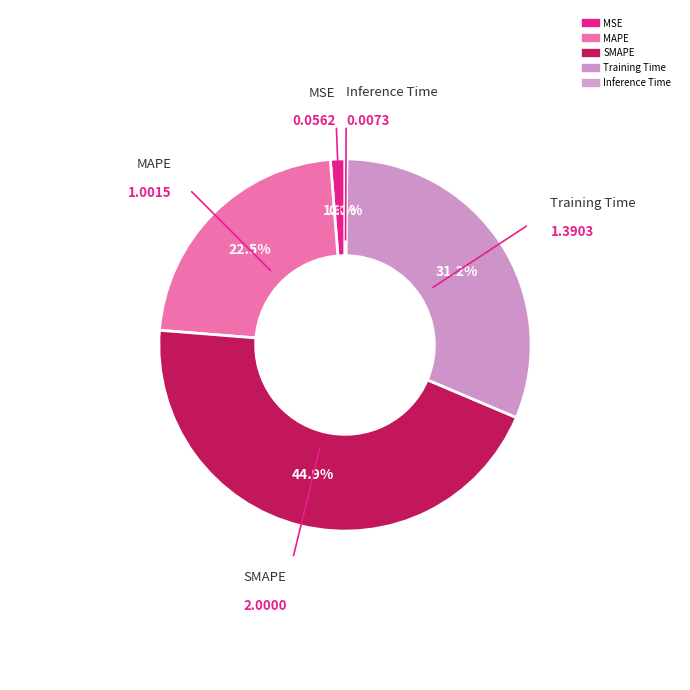

Combined, what portion of the pie is Inference Time and MAPE?

22.6%